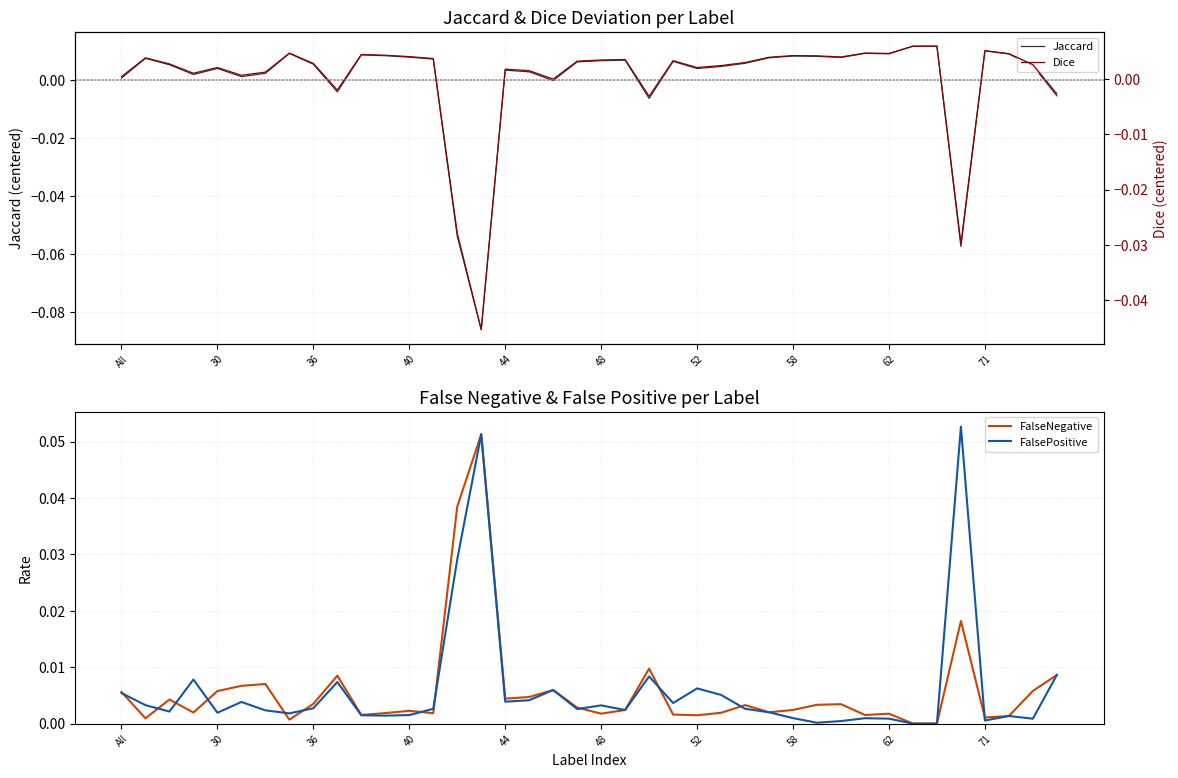

How many interior local peaks does the FalseNegative series have?

11